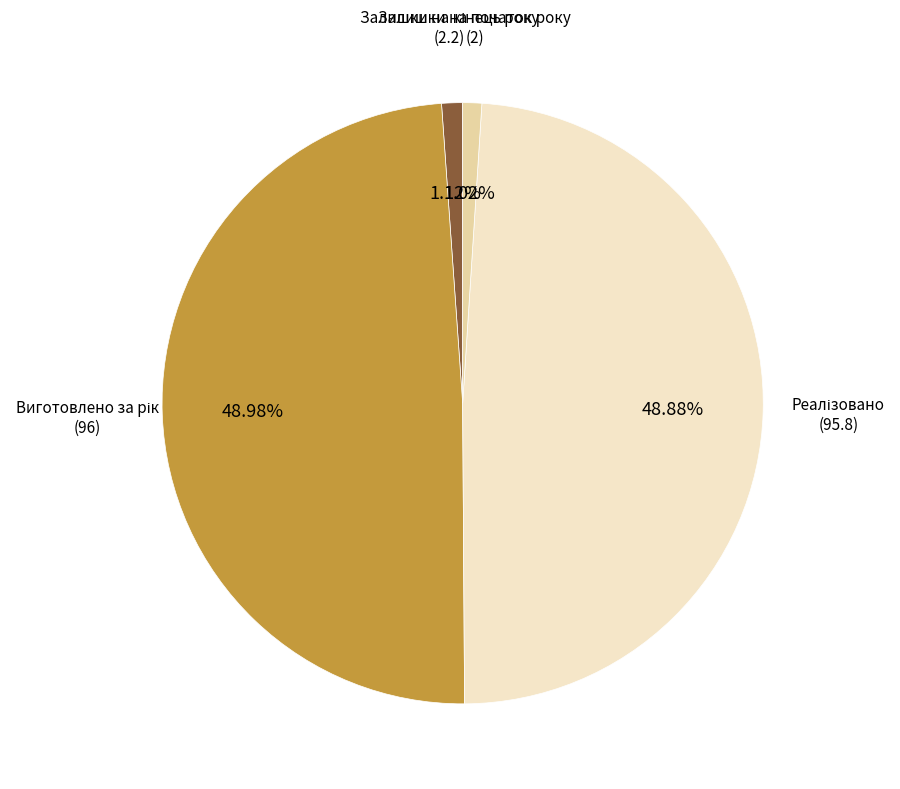

Does any single category account for the majority?

No